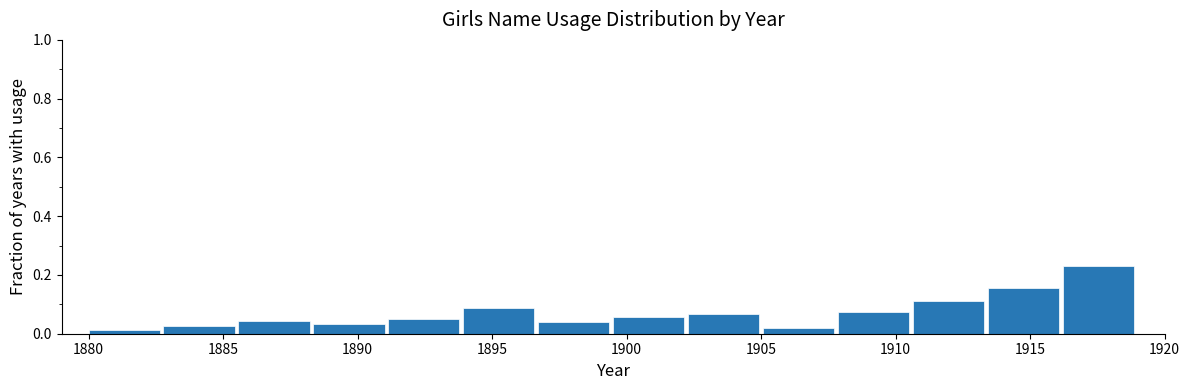

What is the height of the bar covering 1899.5 to 1902.5 on the x-axis? Neither the bar edges nor the heights are printed on the chart, so give them approximately, as read against the axes.

0.06